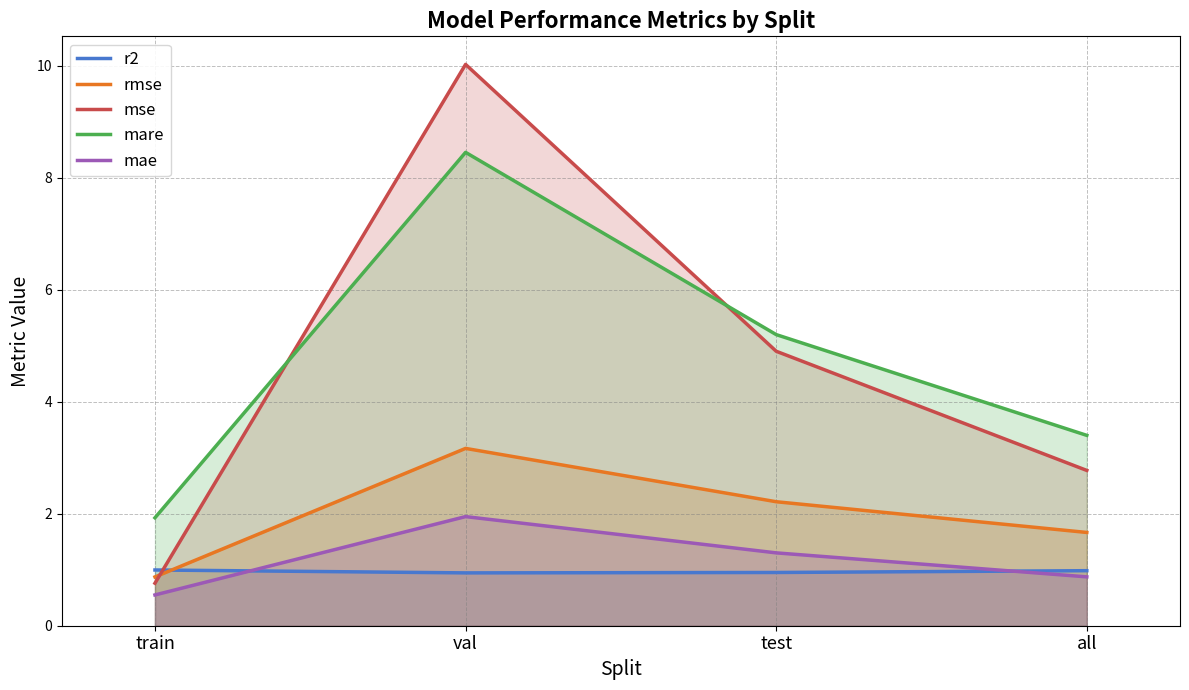

What is the label of the 2nd point from the left?

val